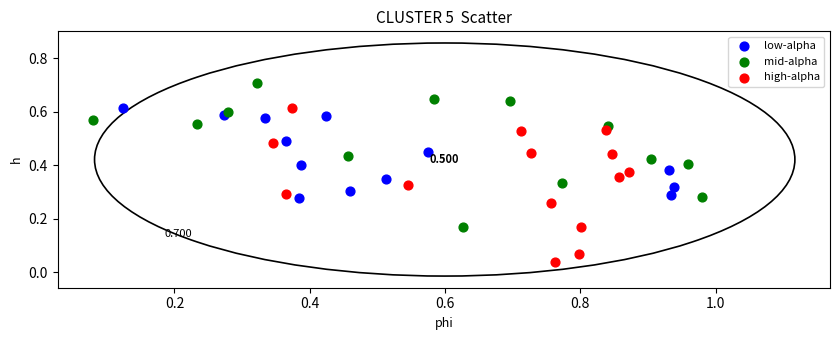

Which series contains the lowest Y value?

high-alpha